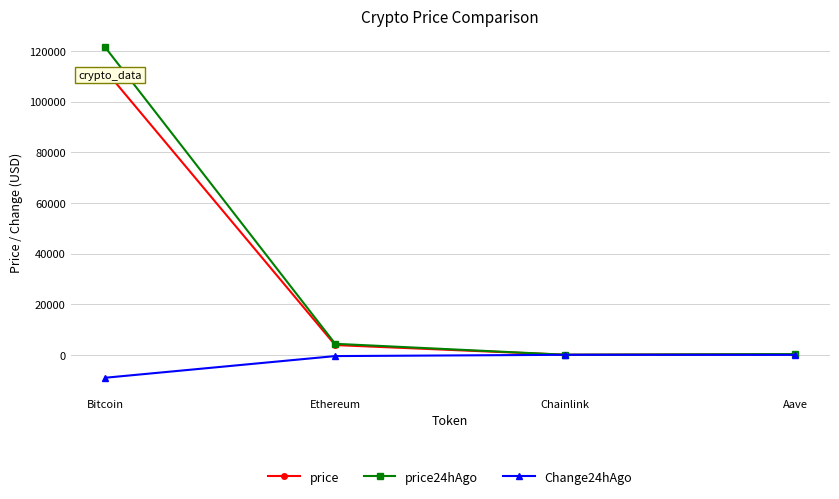

True or false: price has a value of 196710.0 at Bitcoin.

False